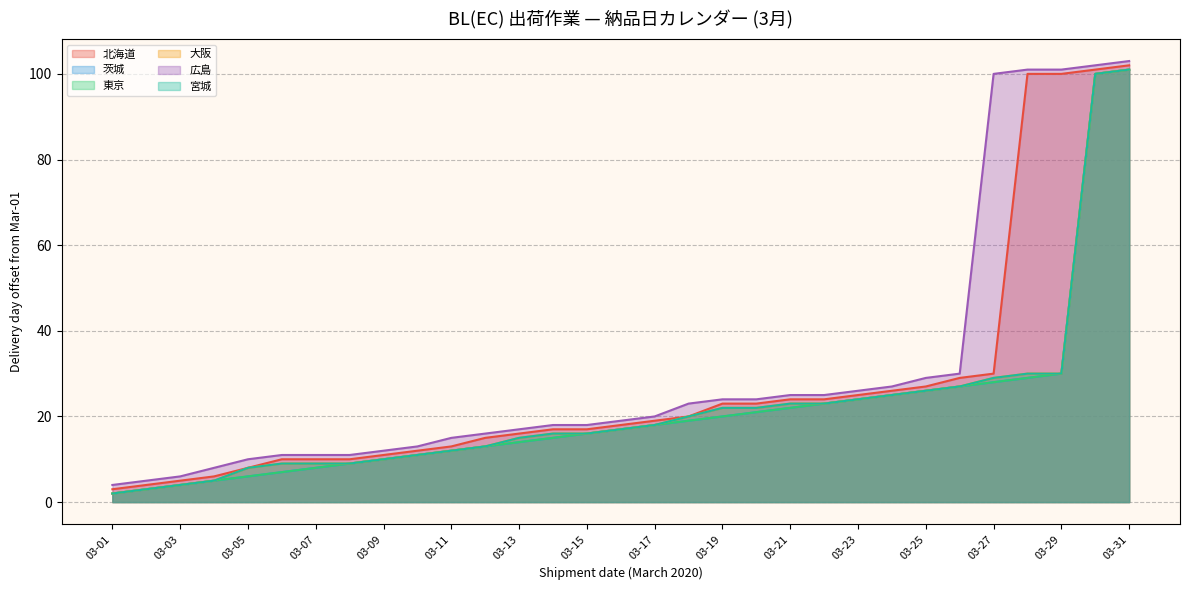

What is the average value of the 東京 series?

21